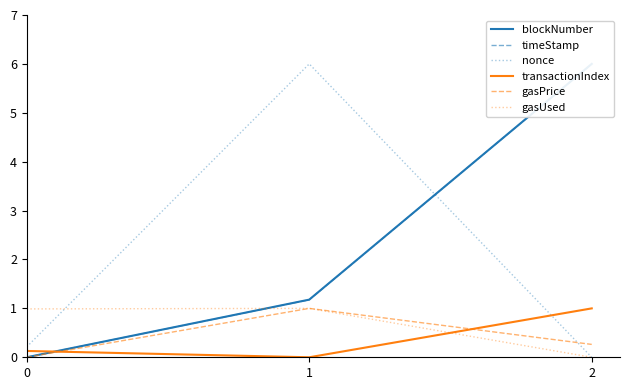

True or false: timeStamp has a value of -1.8 at 0.

False